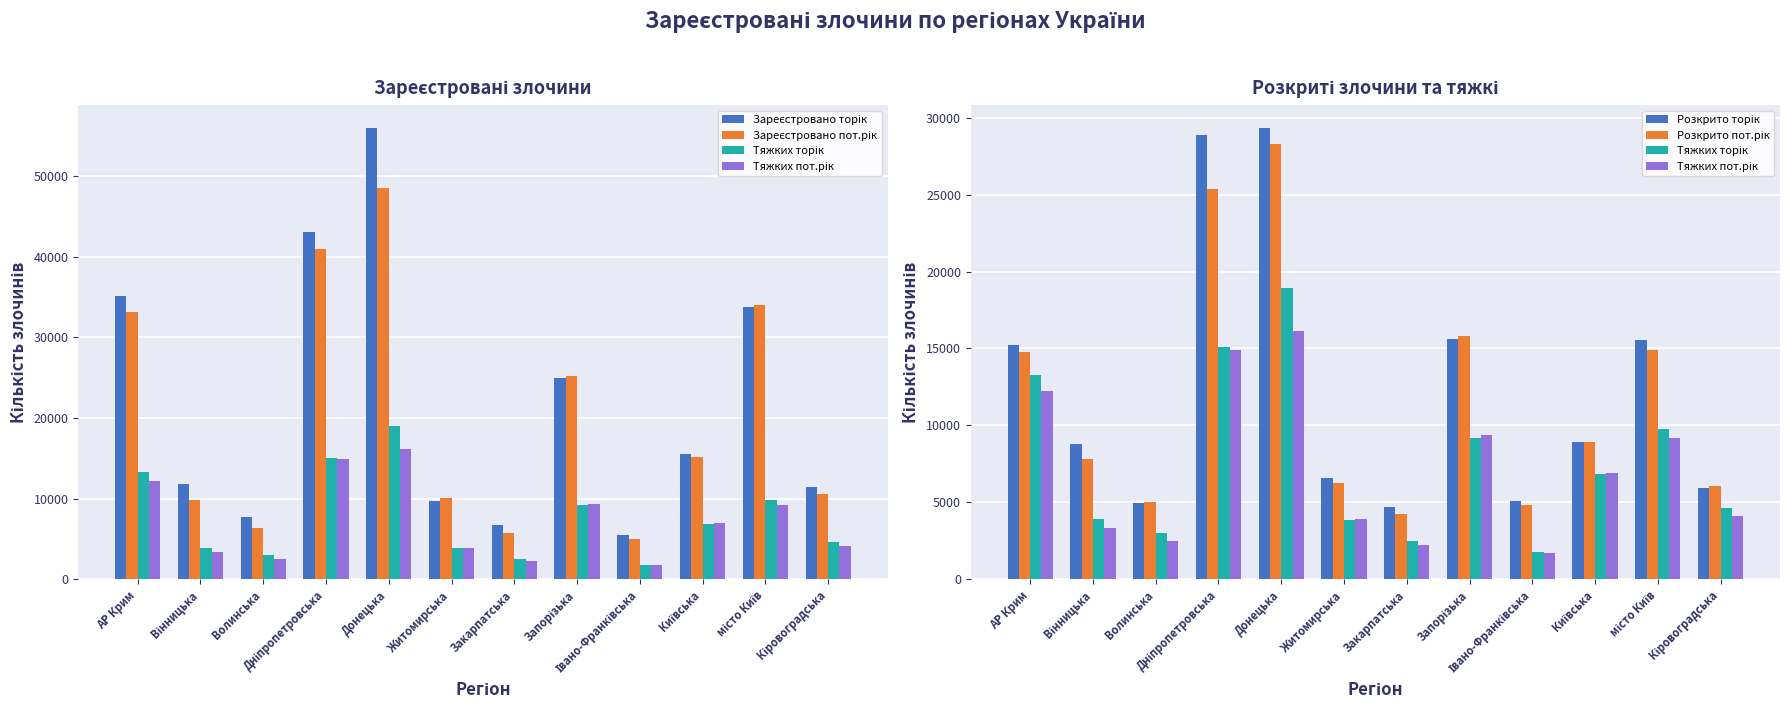

How many categories are shown in the chart?

12